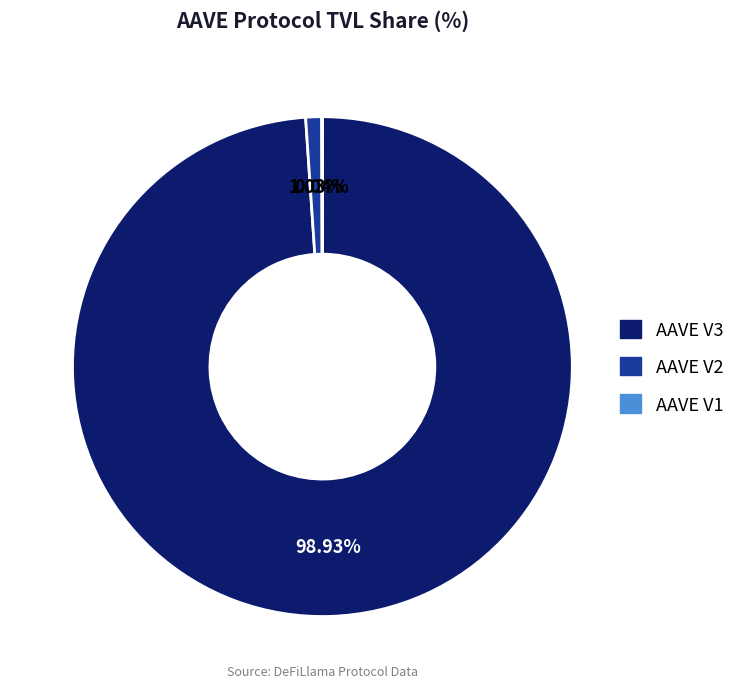

Which has a higher value, AAVE V2 or AAVE V3?

AAVE V3